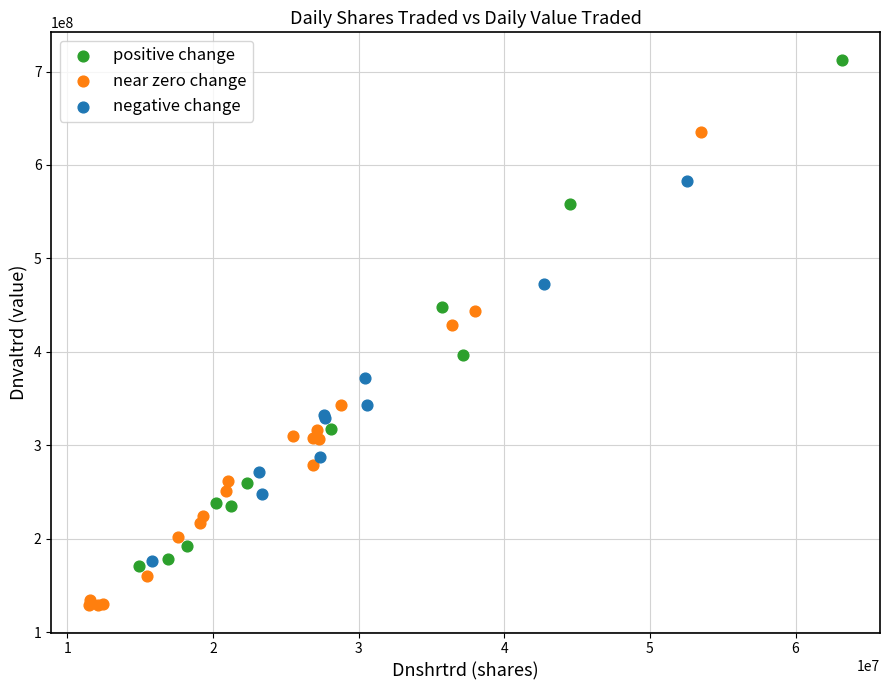

Which series reaches the minimum Y coordinate?

near zero change